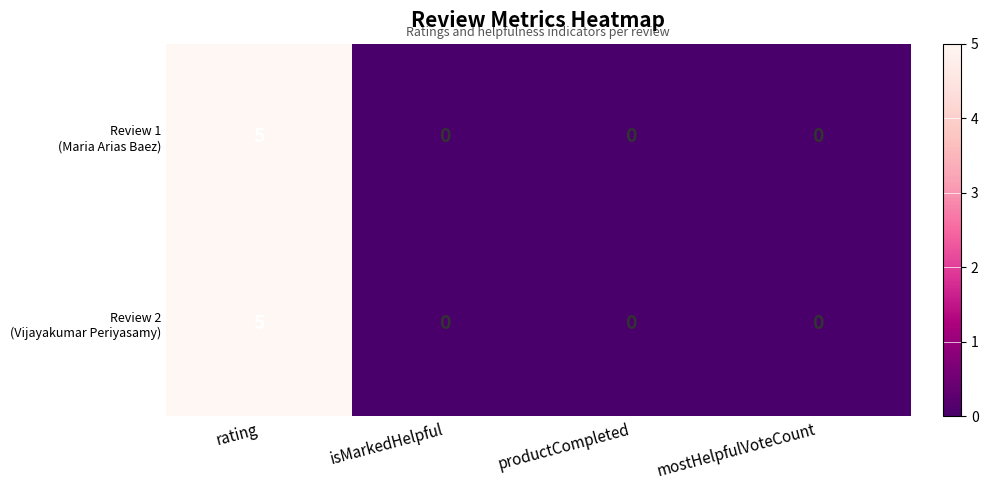

Count the number of data series in this chart.

2